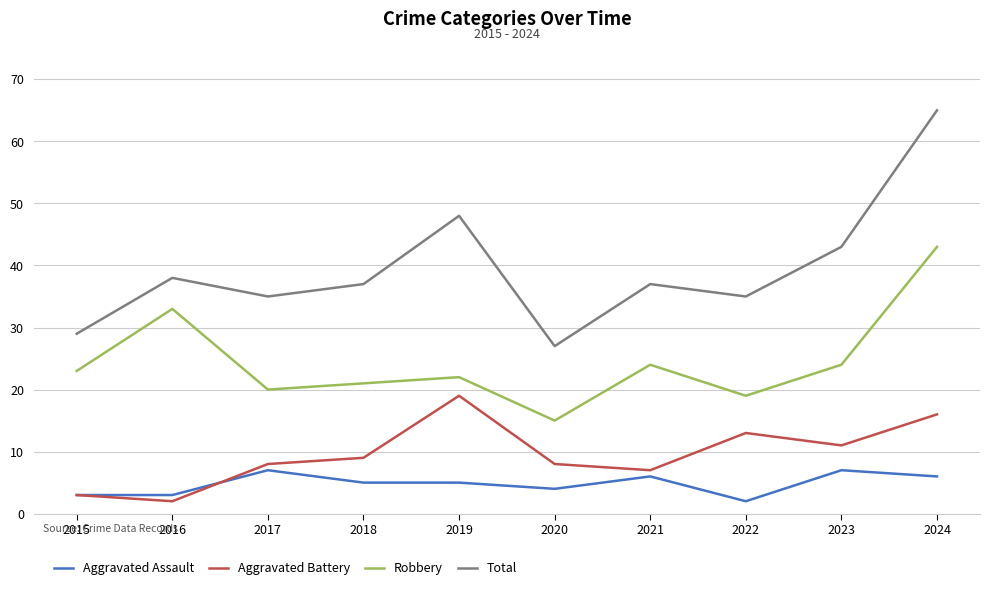

What is the difference between the second highest and second lowest values in the Aggravated Battery series?

13